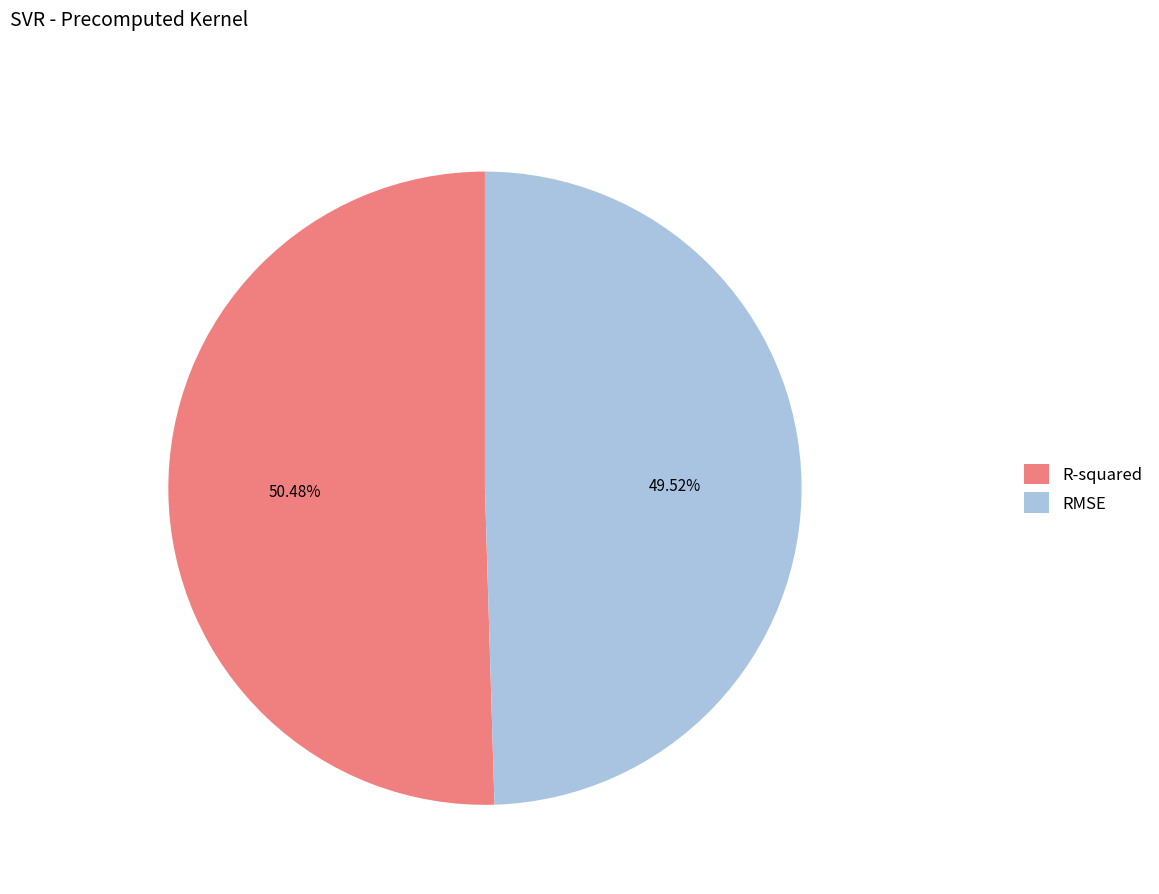

Count the number of slices in the pie.

2